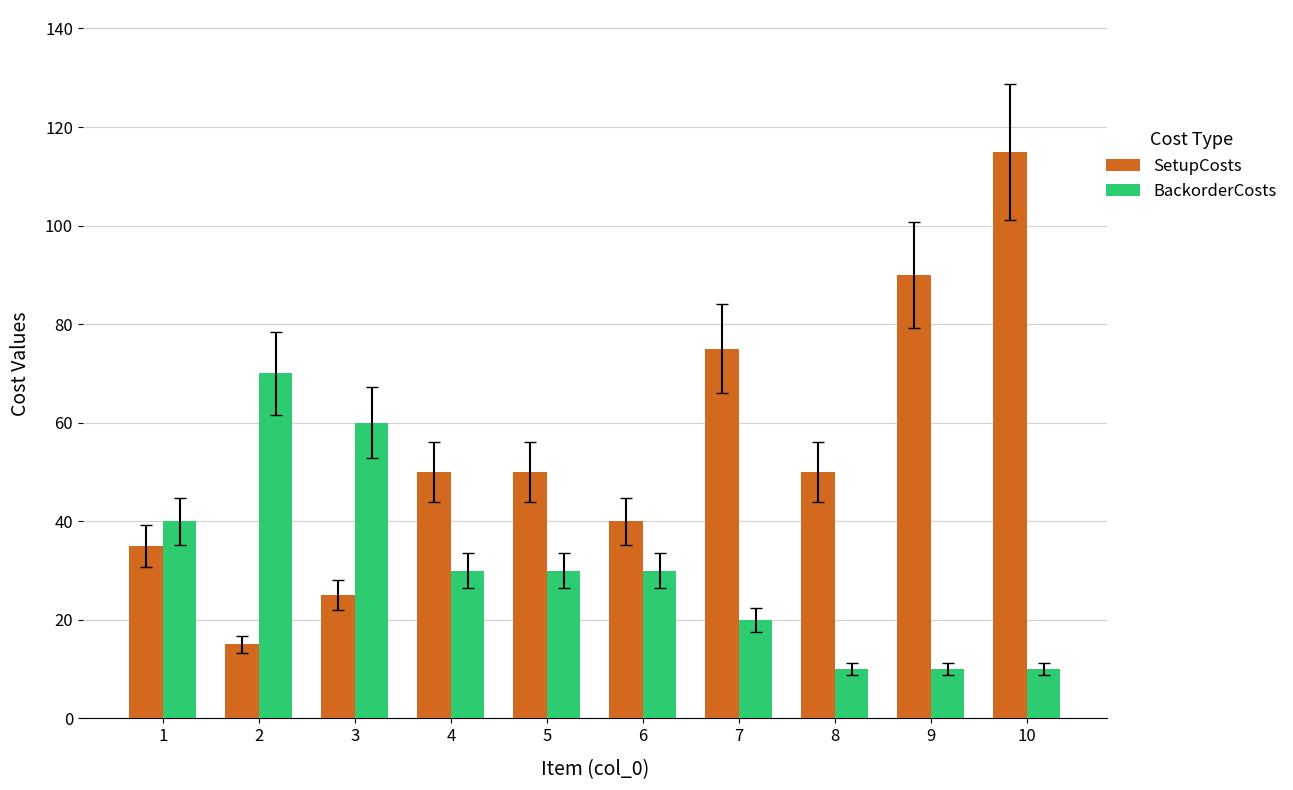

Are the bars grouped side by side (vs. stacked)?

Yes